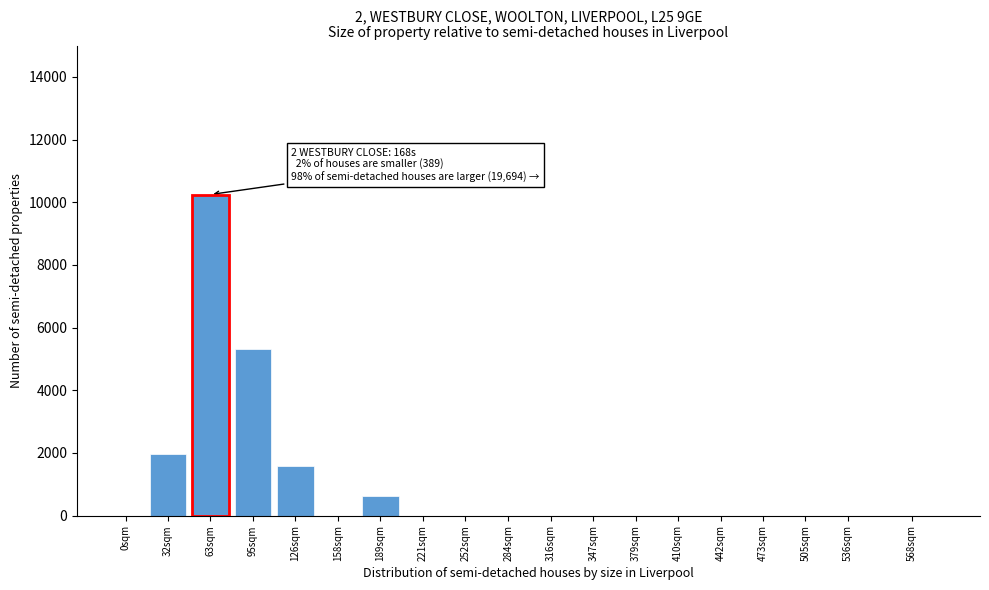

Reading left to right, extract all data points from this chart.

0sqm=0	32sqm=1953	63sqm=10246	95sqm=5318	126sqm=1573	158sqm=0	189sqm=614	221sqm=0	252sqm=0	284sqm=0	316sqm=0	347sqm=0	379sqm=0	410sqm=0	442sqm=0	473sqm=0	505sqm=0	536sqm=0	568sqm=0